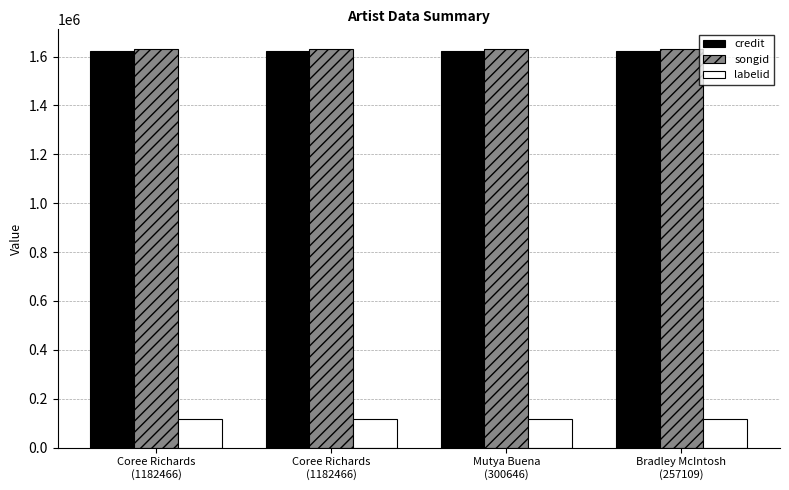

Is the value of credit at Mutya Buena
(300646) greater than the value of labelid at Coree Richards
(1182466)?

Yes